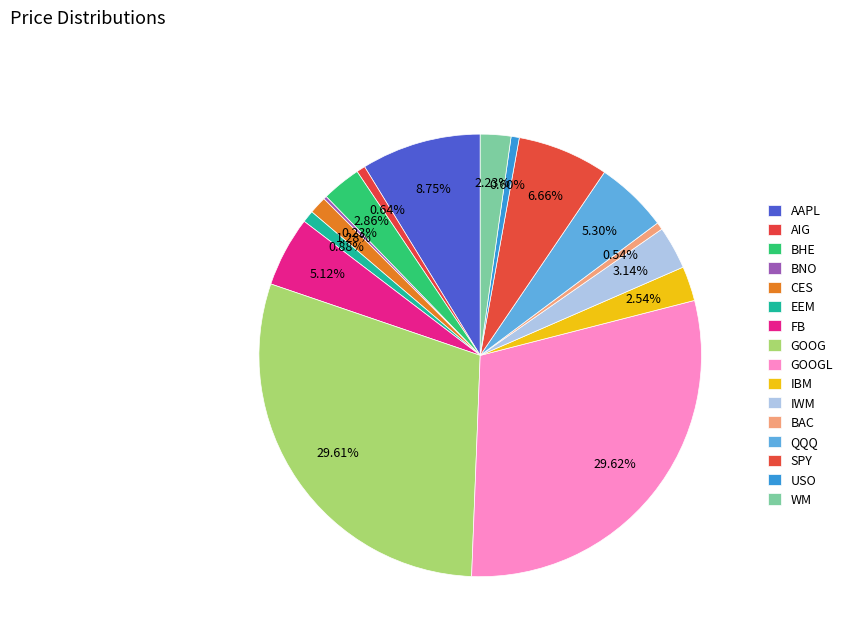

True or false: AAPL accounts for 14% of the total.

False